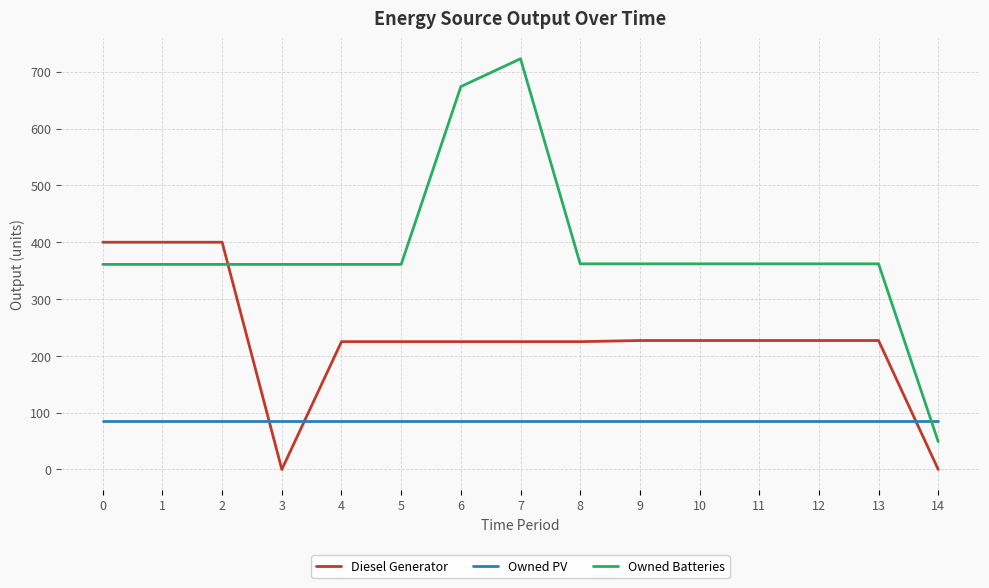

The Owned Batteries series shows 49 at 14. True or false?

True